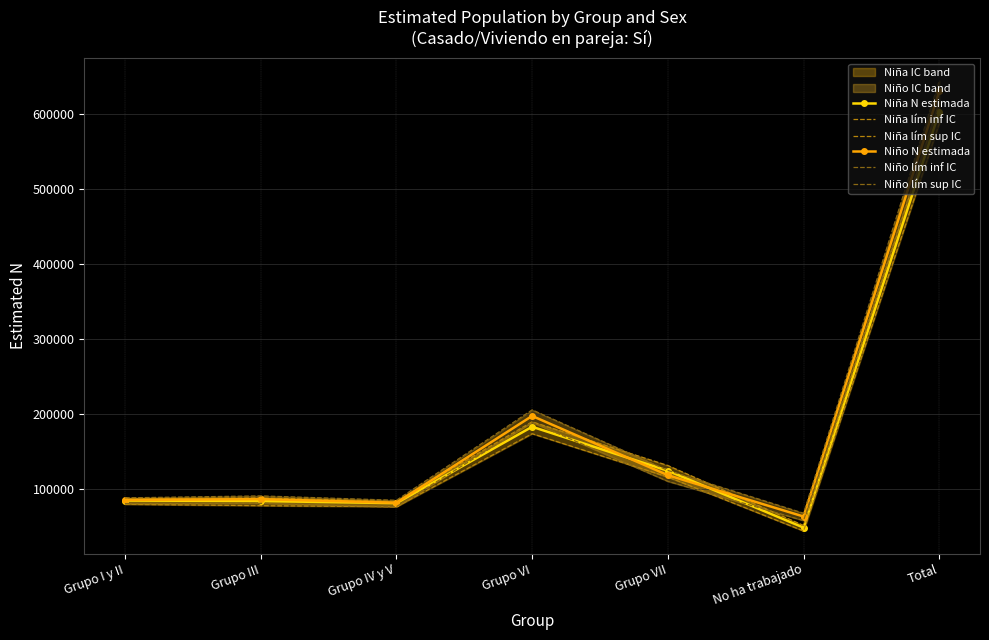

The Niño lím inf IC series shows 615728 at Total. True or false?

True